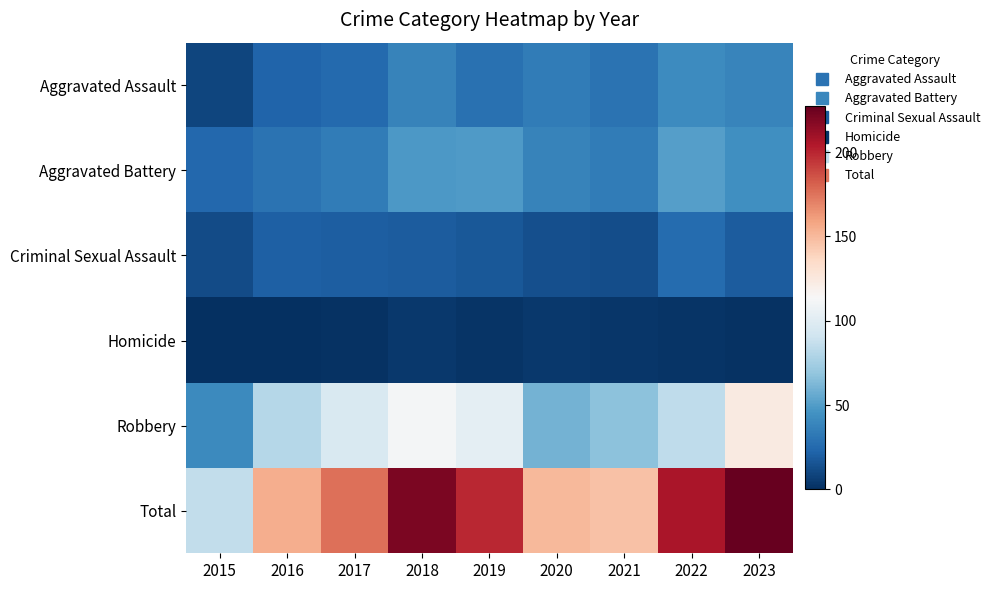

List the series in order of their peak value, lowest first.

Homicide, Criminal Sexual Assault, Aggravated Assault, Aggravated Battery, Robbery, Total